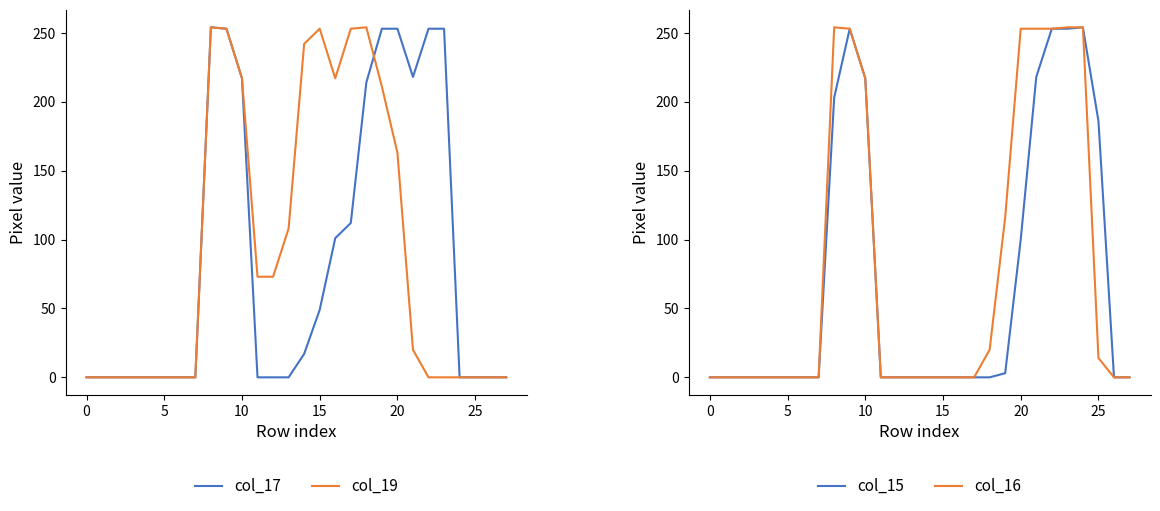

Where is the first local maximum for col_15?

9